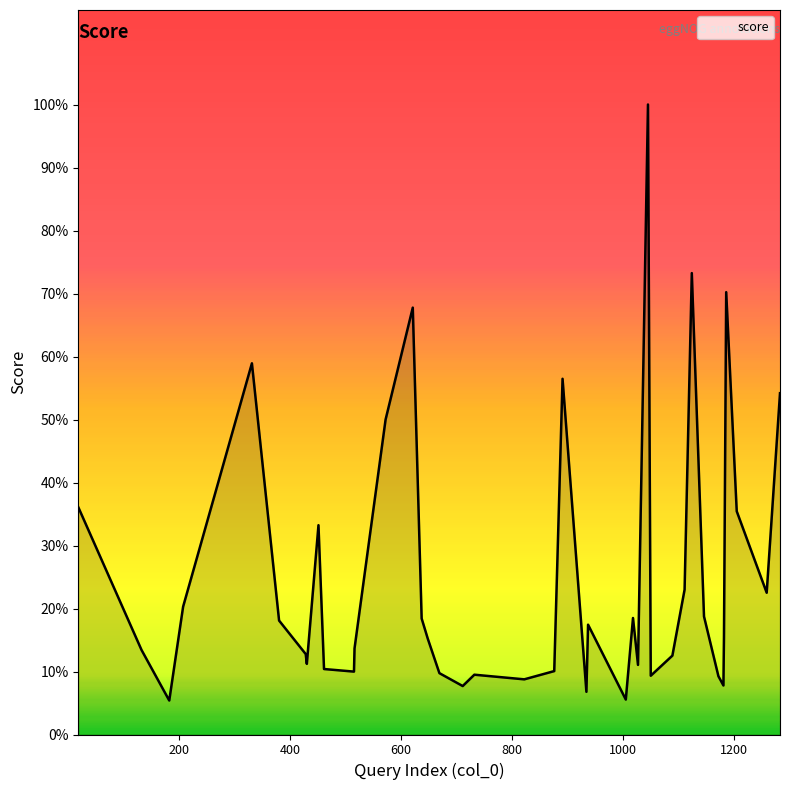

List the labels in order of value, smallest first.

182, 1005, 934, 711, 1181, 822, 1172, 1050, 732, 669, 515, 876, 461, 1027, 430, 1089, 428, 132, 516, 648, 1182, 937, 380, 637, 1018, 1146, 207, 1259, 1111, 451, 1205, 18, 572, 1283, 891, 331, 621, 1186, 1124, 1045